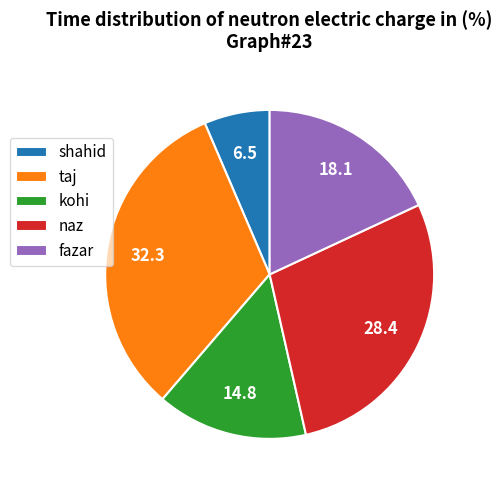

Is it true that kohi is 15% of the pie?

True